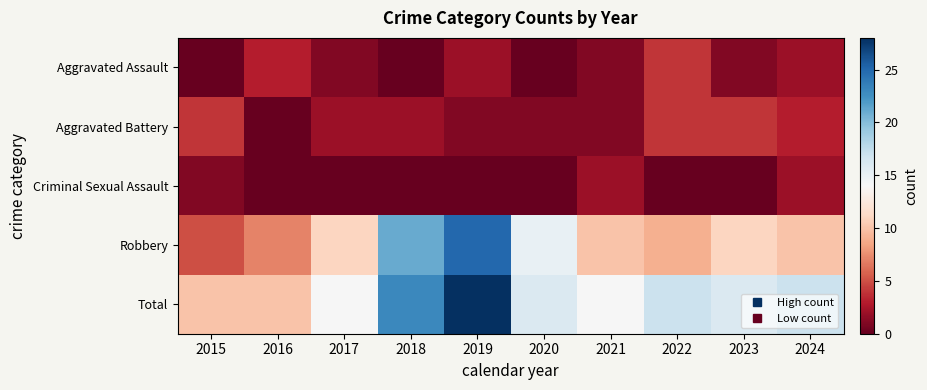

What is the total value across all series at 2015?

20